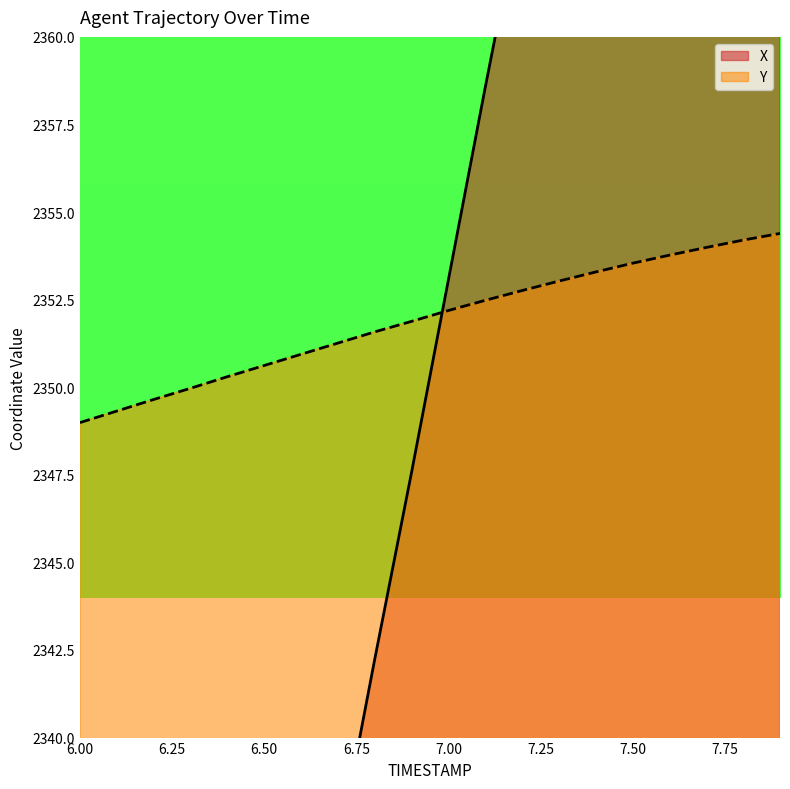

True or false: Y has a value of 485.2 at 6.00.

False